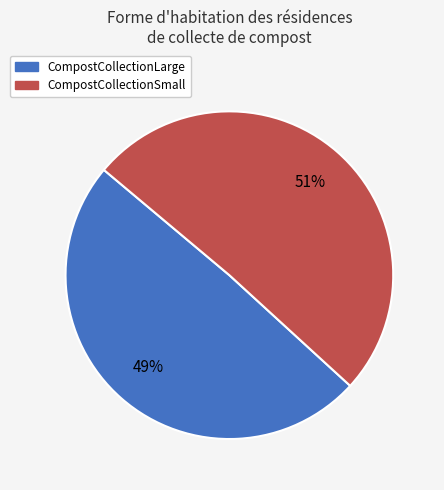

Which category has the smallest portion of the pie?

CompostCollectionLarge